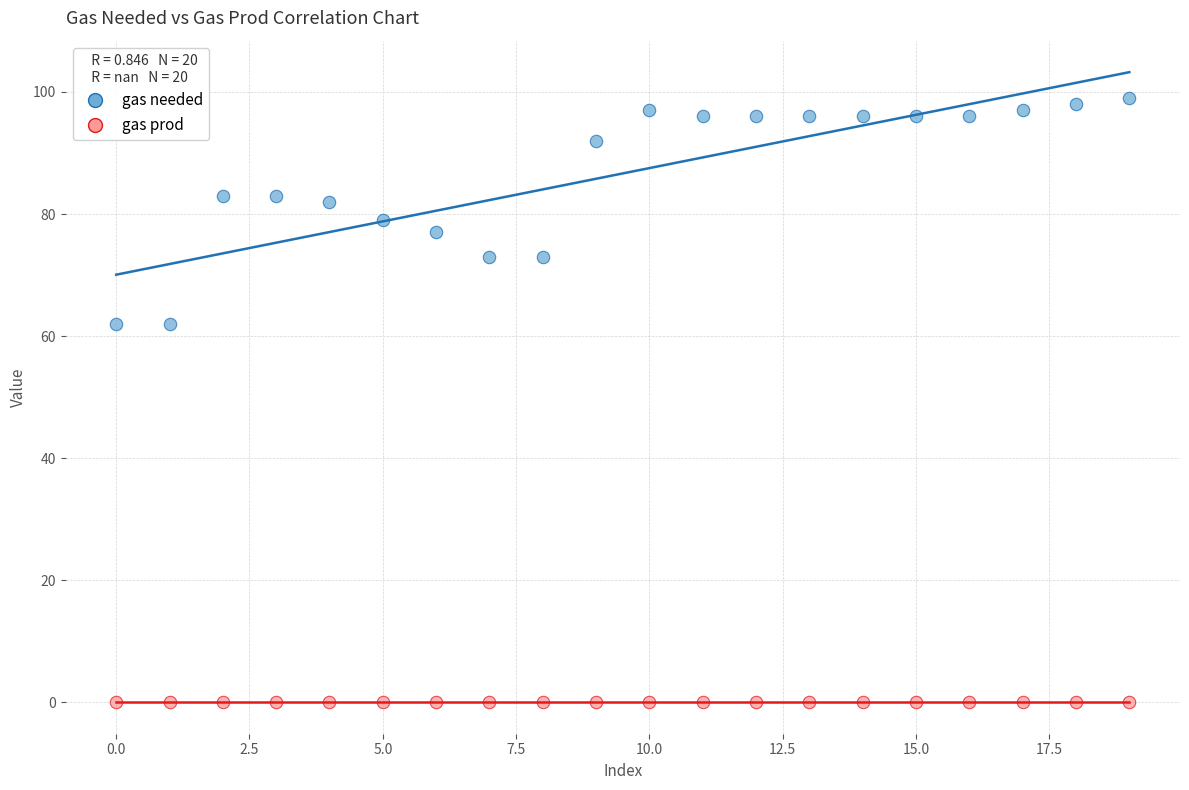

Which series contains the lowest Y value?

gas prod